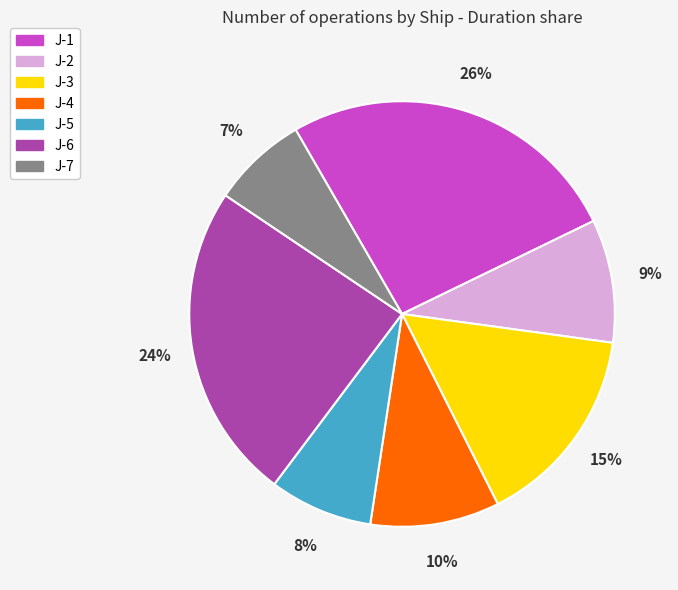

What is the ratio of the value at J-5 to the value at J-6?

0.3